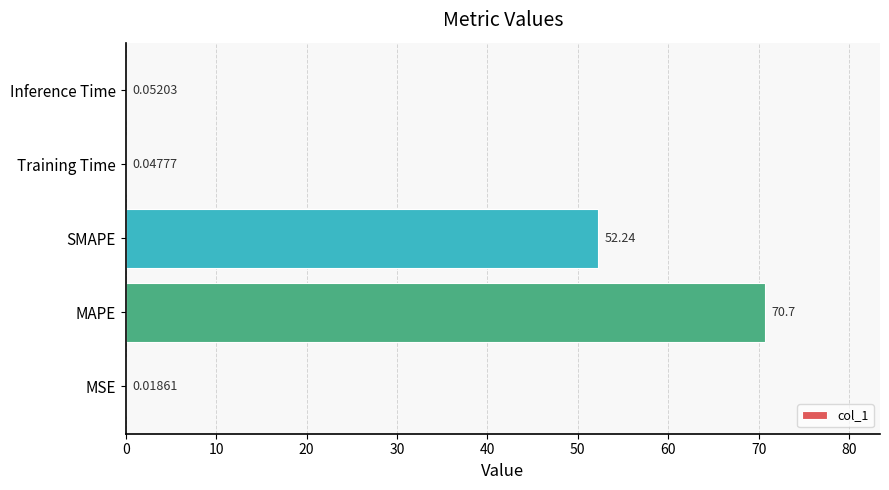

How many series are shown in this chart?

1